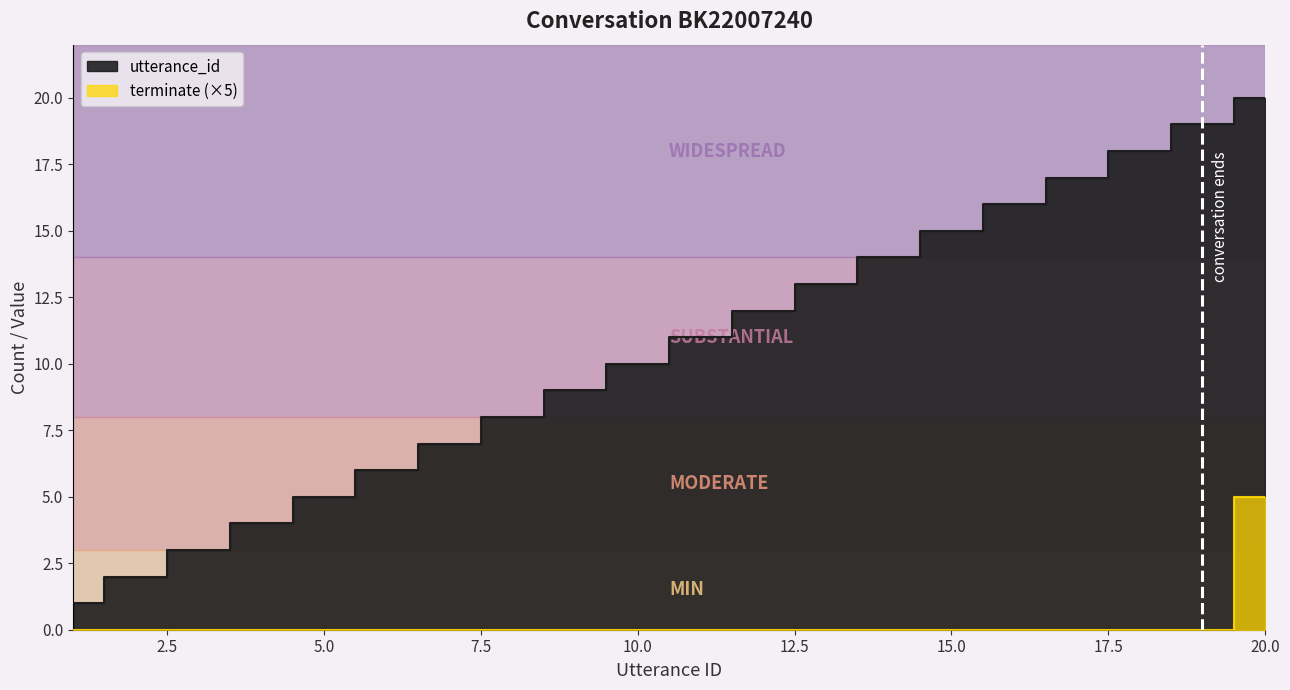

Which label corresponds to the smallest value in the chart?

1